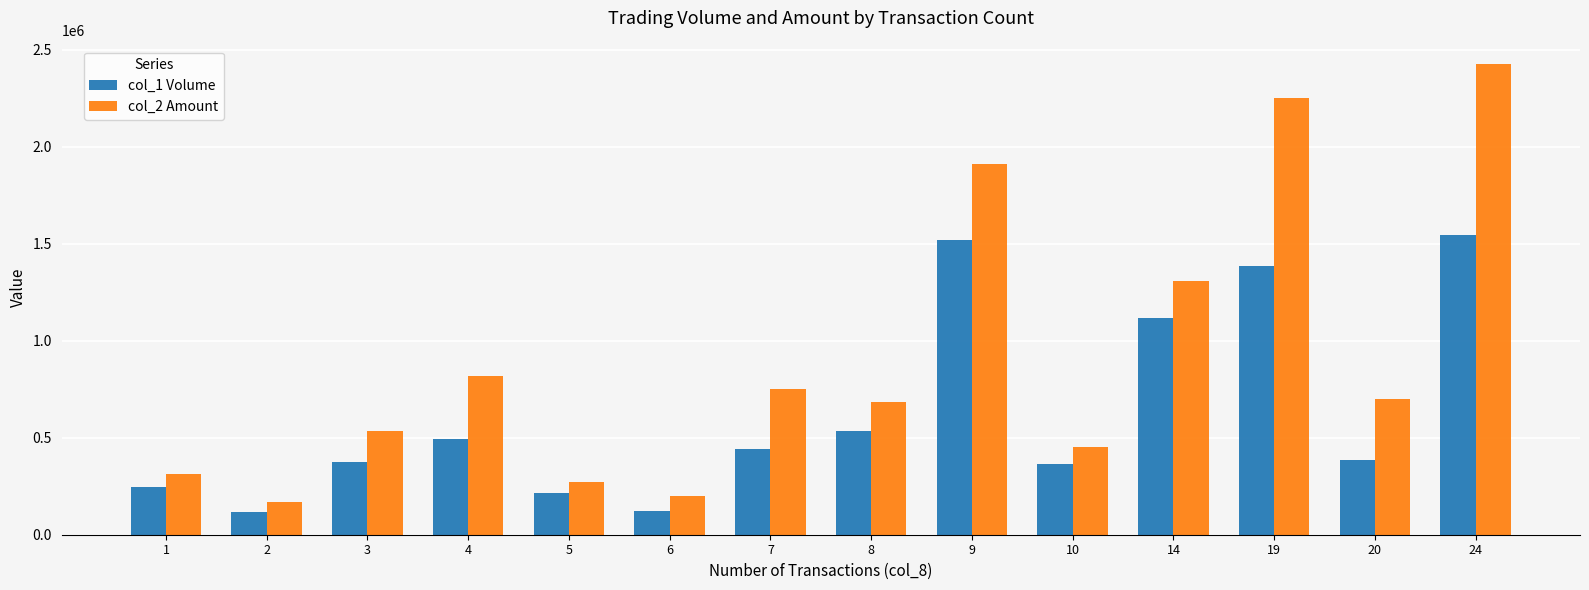

Read the col_2 Amount value at 20, to the nearest 50.

699450